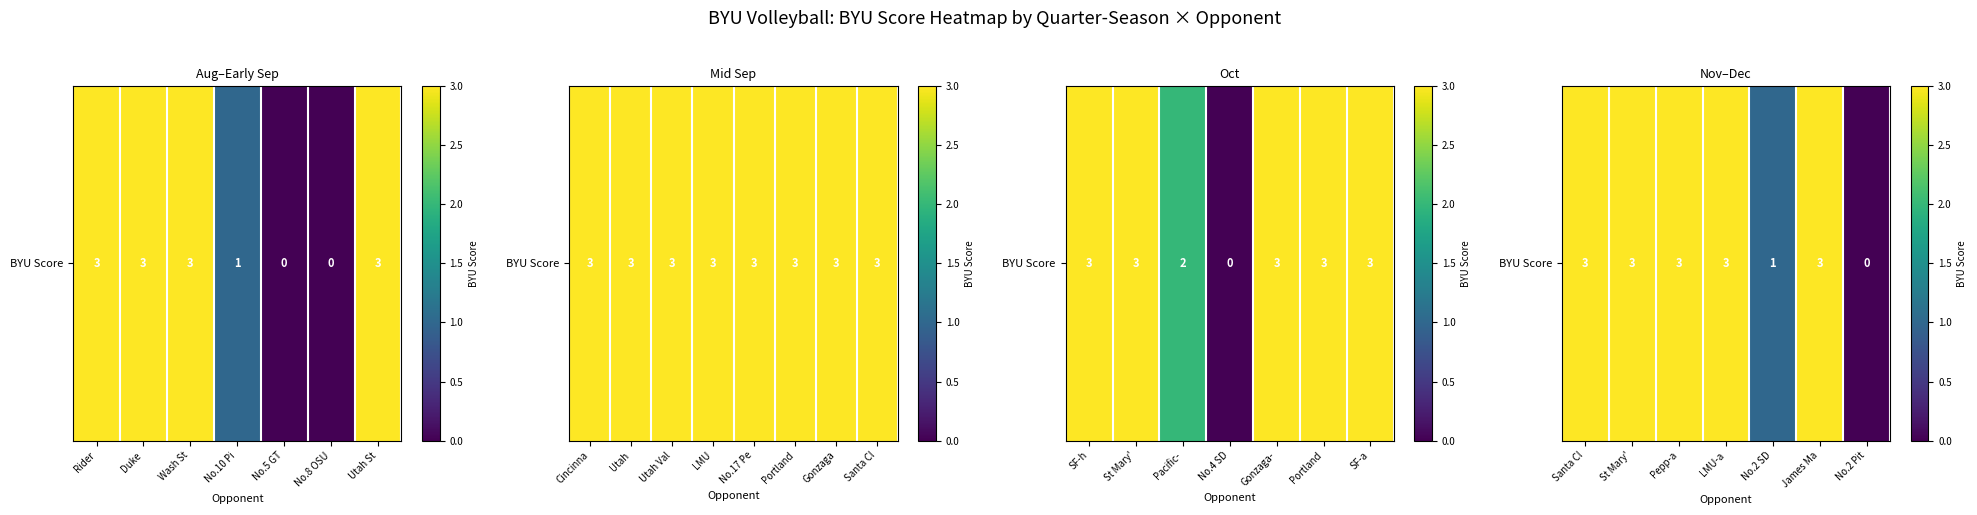

True or false: the data shows 3 at Santa Cl.

True